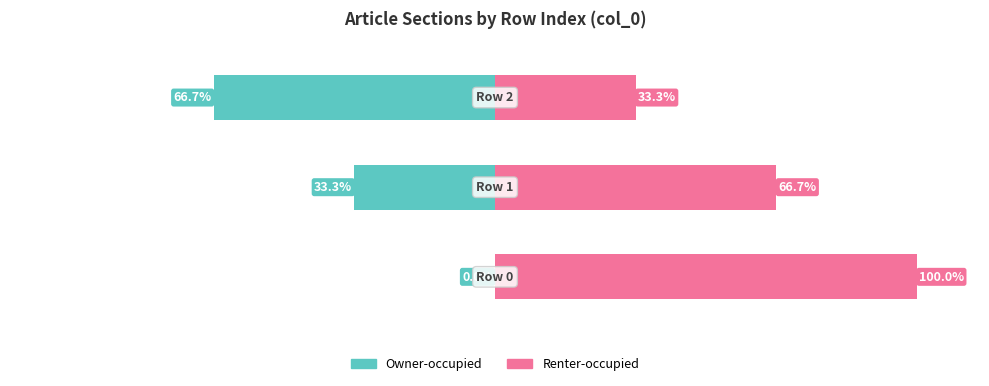

List the series in order of their overall mean, lowest first.

Owner-occupied, Renter-occupied